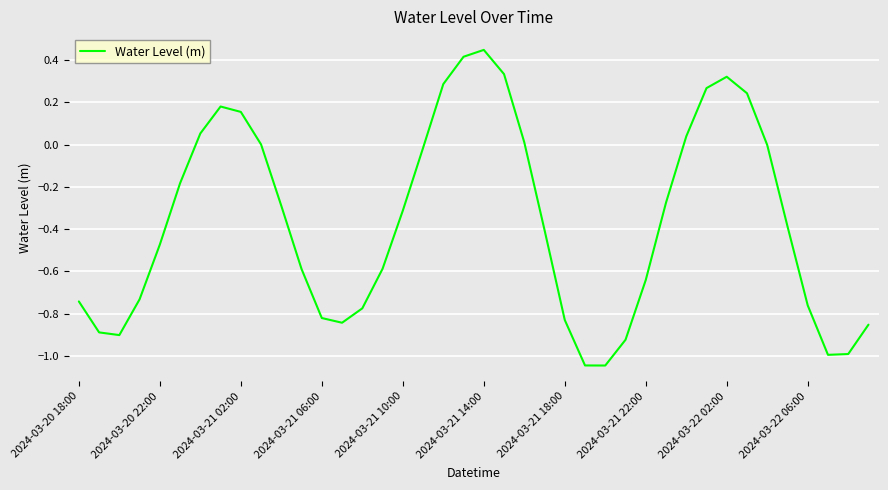

What is the difference between the maximum and minimum values?

1.5